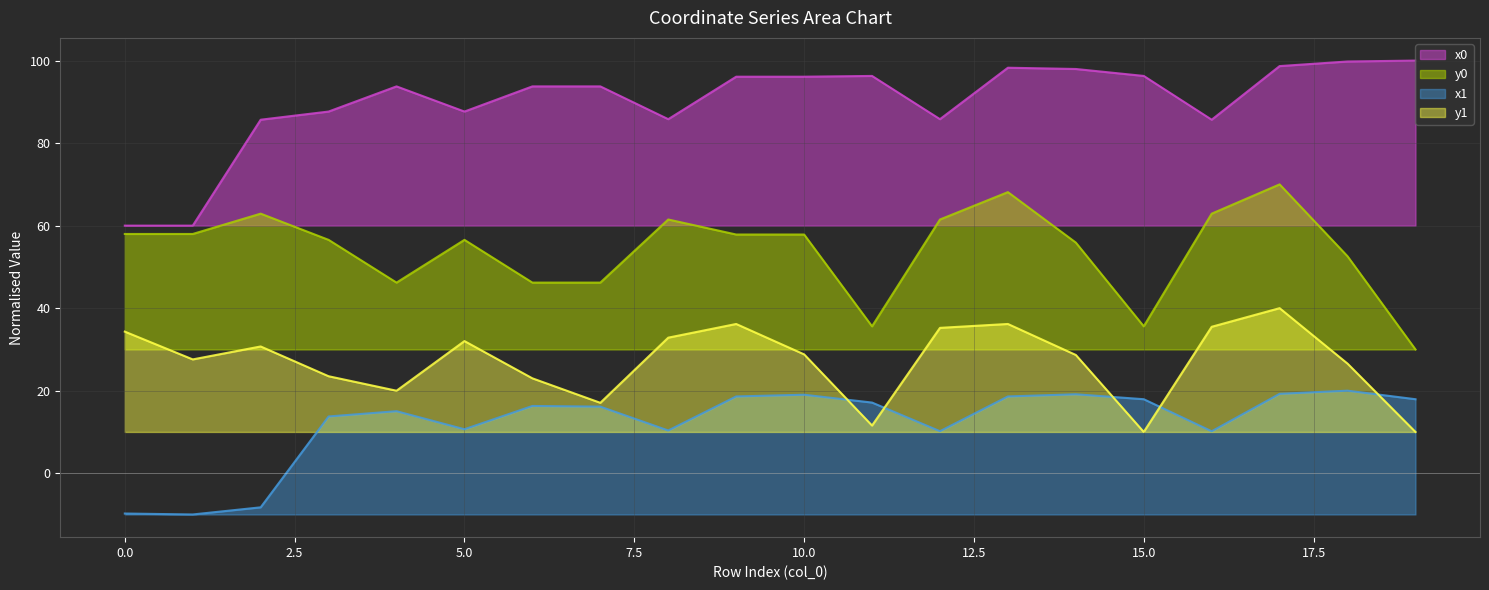

List the series in order of their overall mean, highest first.

x0, y0, y1, x1